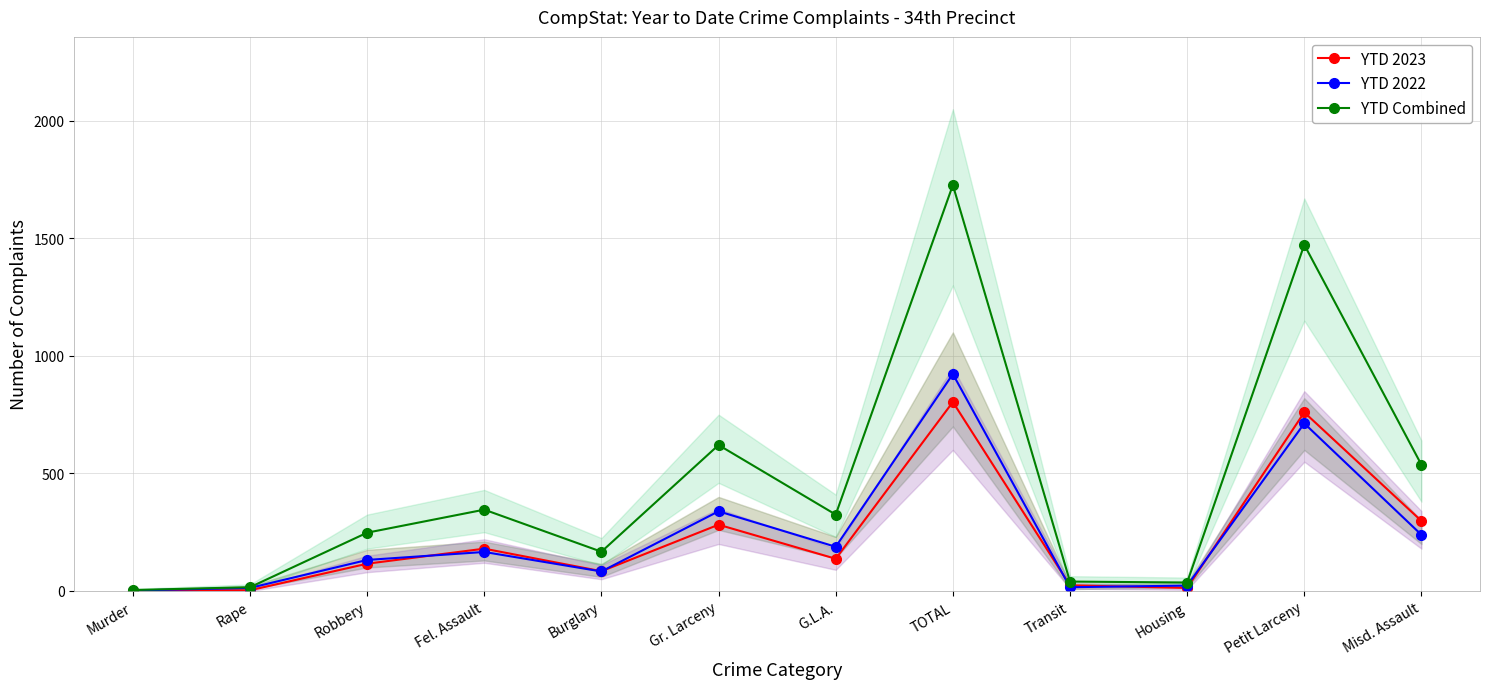

At which label does YTD Combined reach its minimum?

Murder